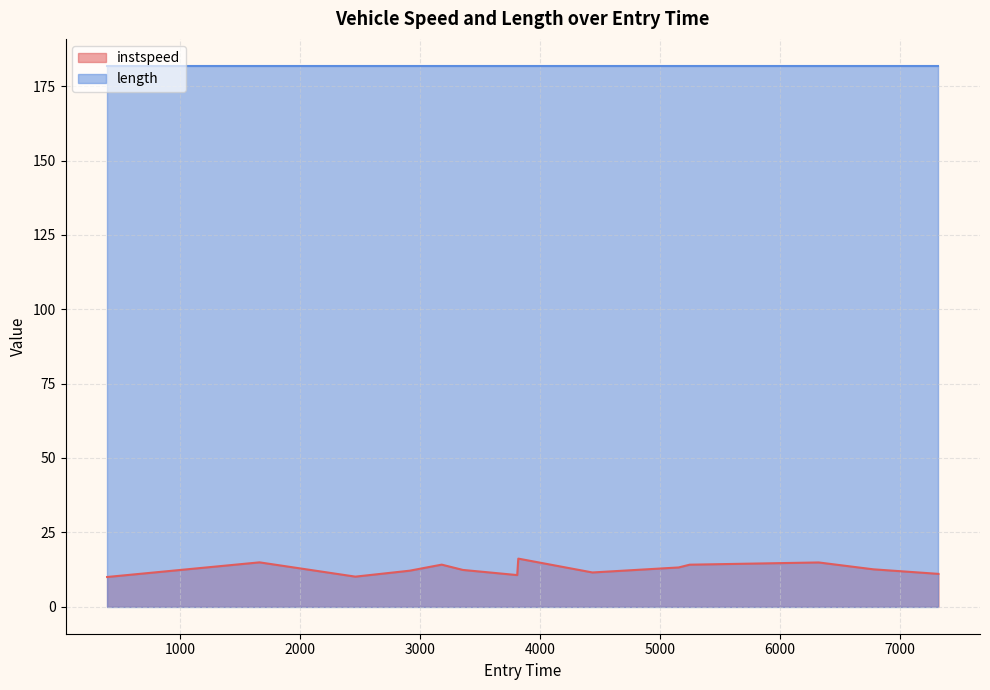

Does the chart have visible grid lines?

Yes